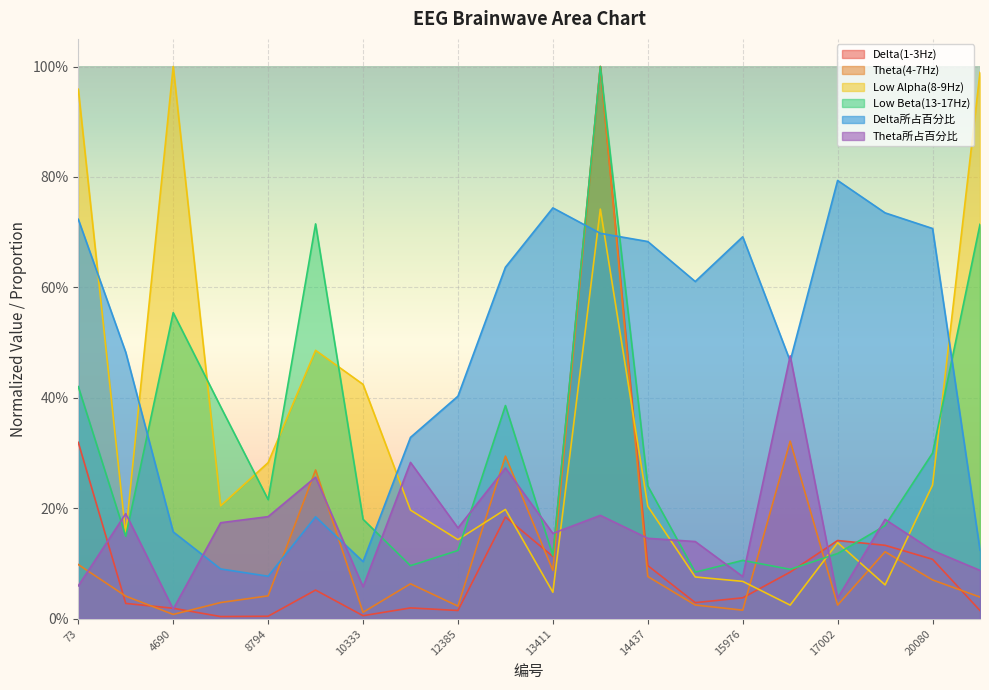

What is the total value across all series at 18028?

1.4